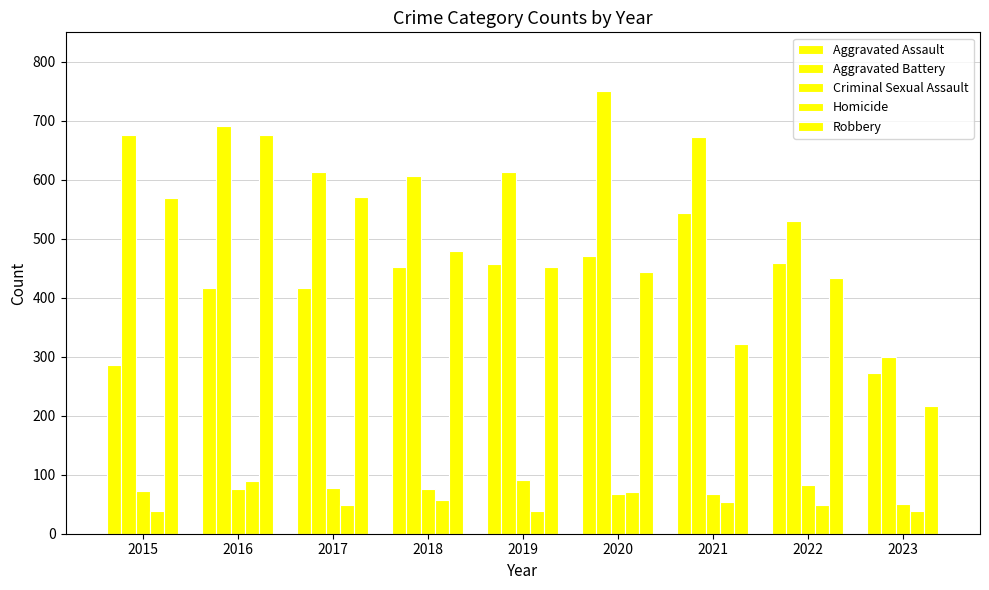

Between 2022 and 2023, which series saw the biggest shift?

Aggravated Battery